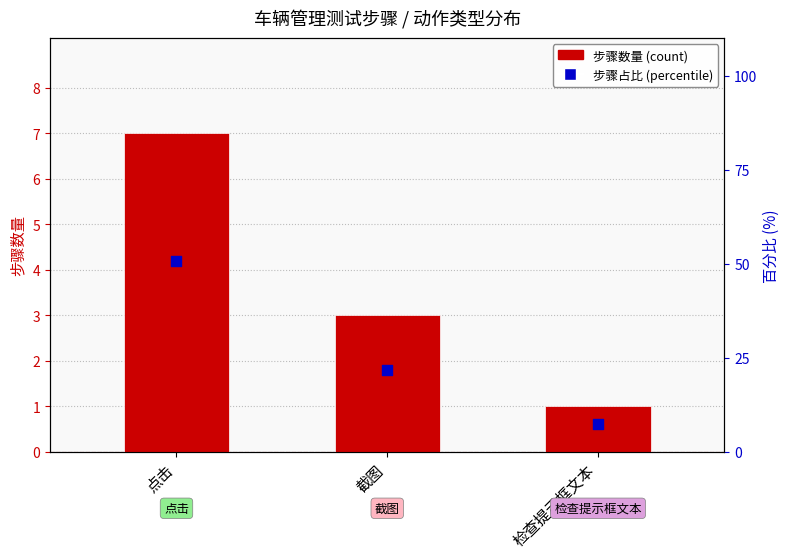

Between 点击 and 检查提示框文本, which is larger?

点击